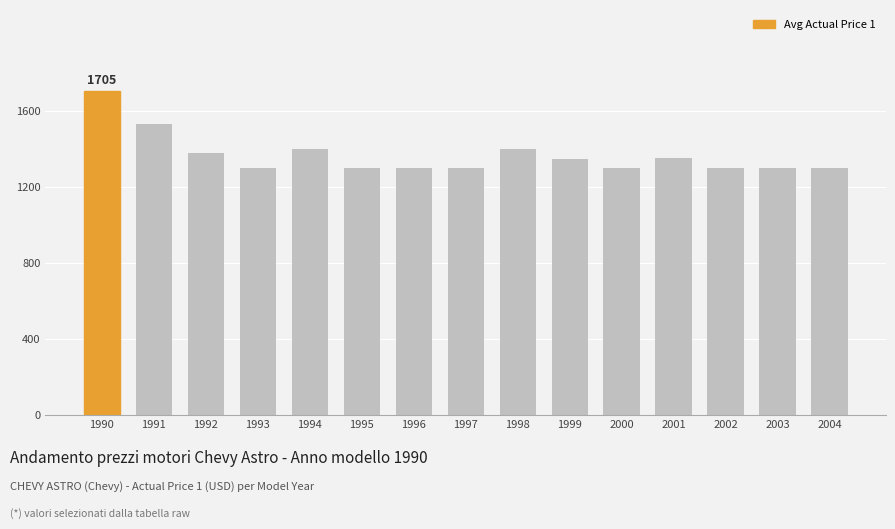

Does the chart contain stacked bars?

No